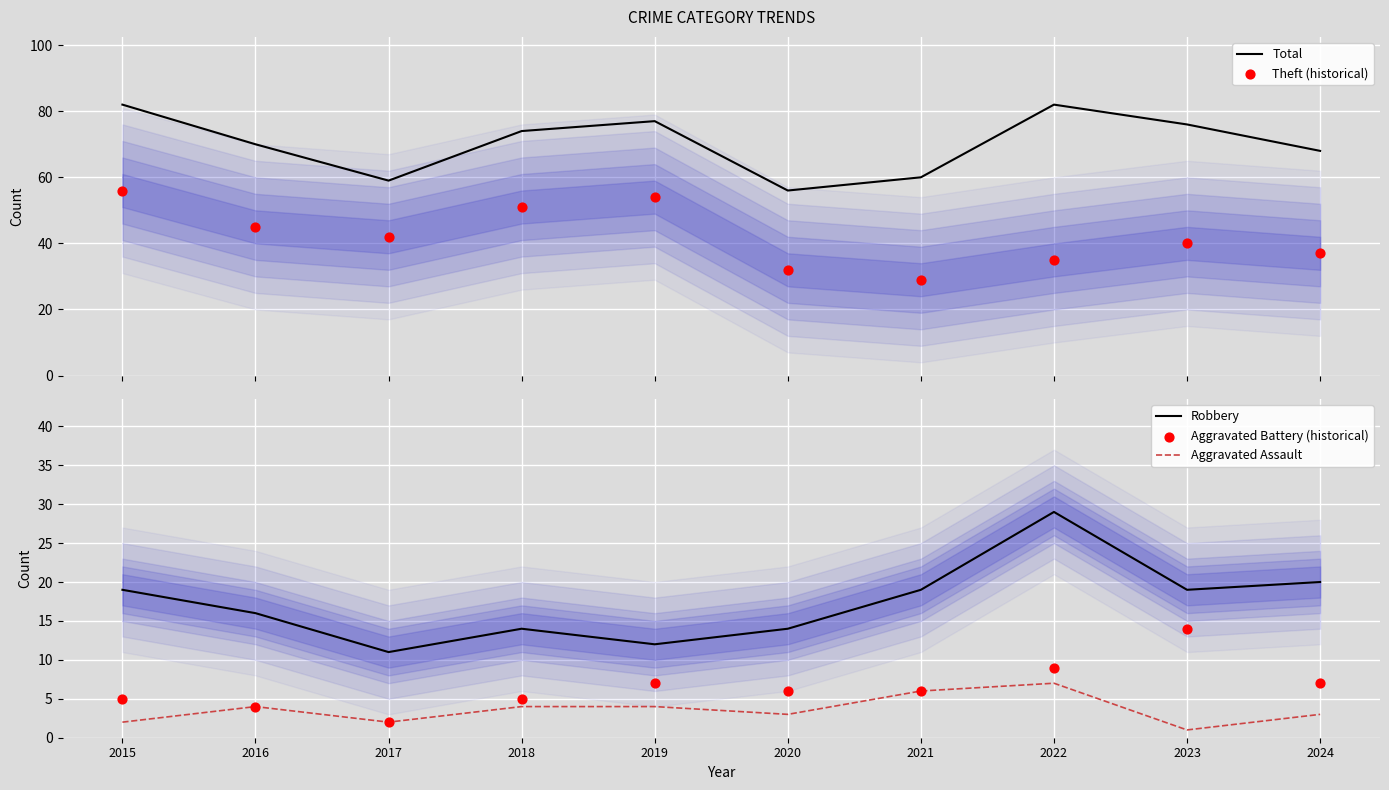

What are all the series names shown in the legend?

Total, Theft (historical), Robbery, Aggravated Assault, Aggravated Battery (historical)